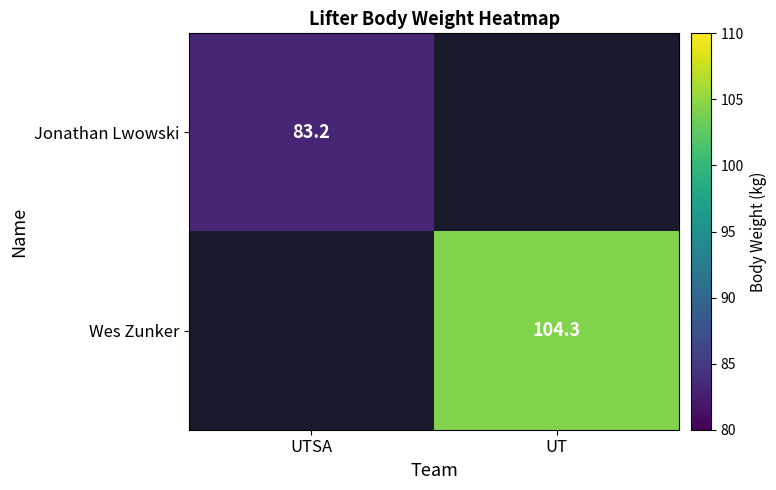

The value of Jonathan Lwowski at UTSA is 48.7. True or false?

False